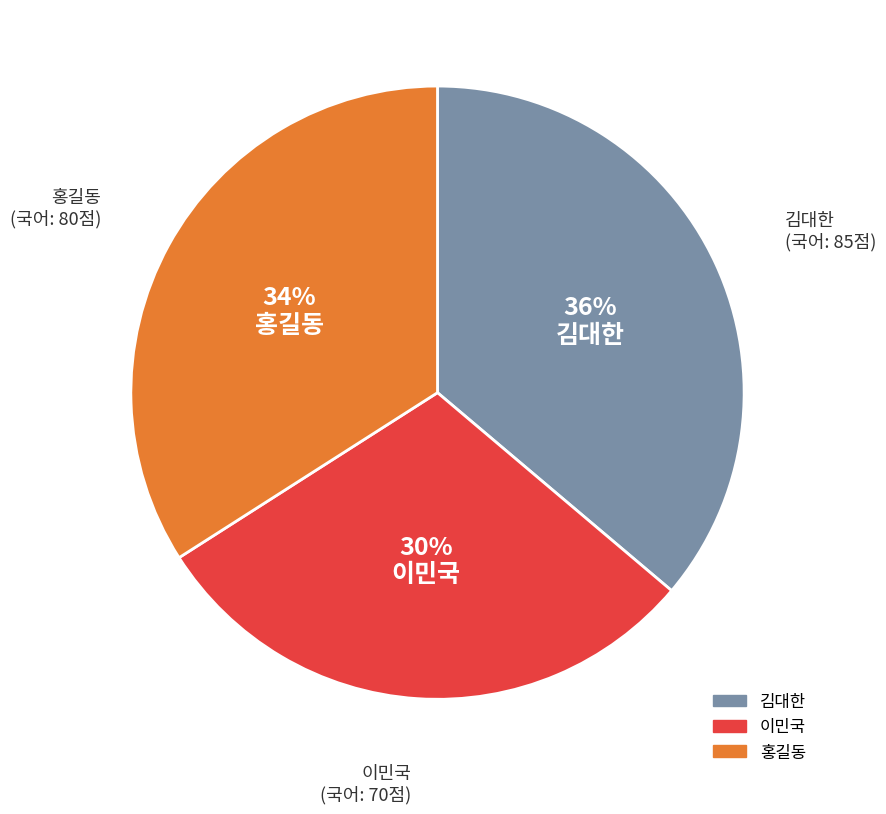

Is there a majority slice in this chart?

No